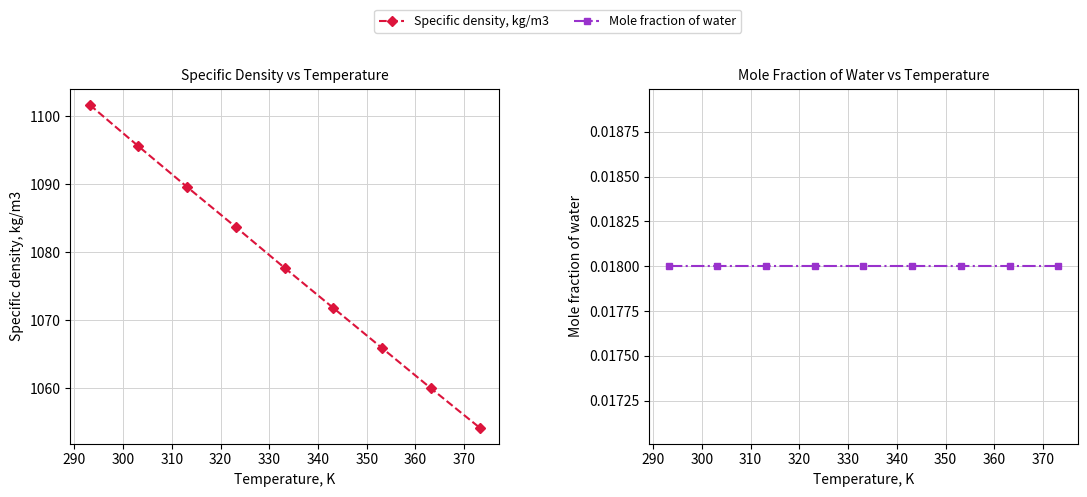

The Specific density, kg/m3 series shows 1816.9 at 330. True or false?

False